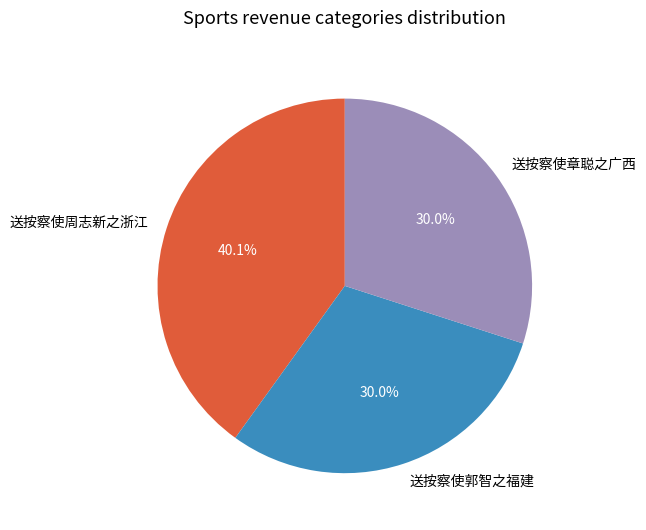

To the nearest percent, what portion does 送按察使章聪之广西 represent?

30%